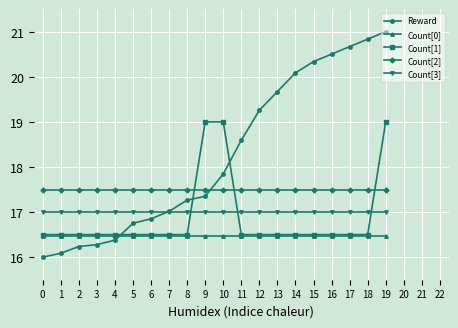

Which series has the largest total across all categories?

Reward